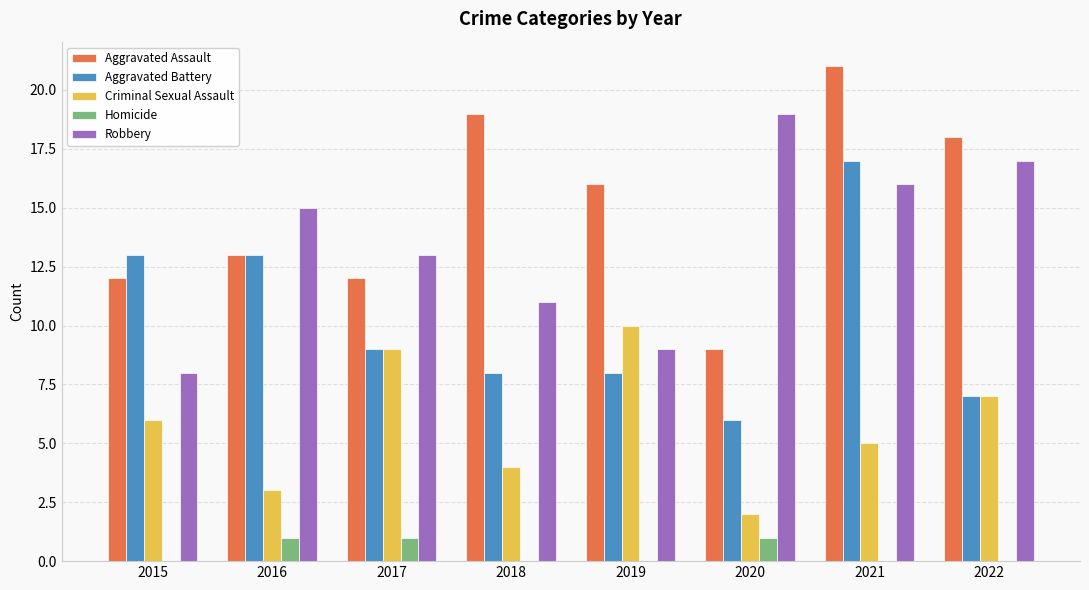

Are the bars horizontal?

No